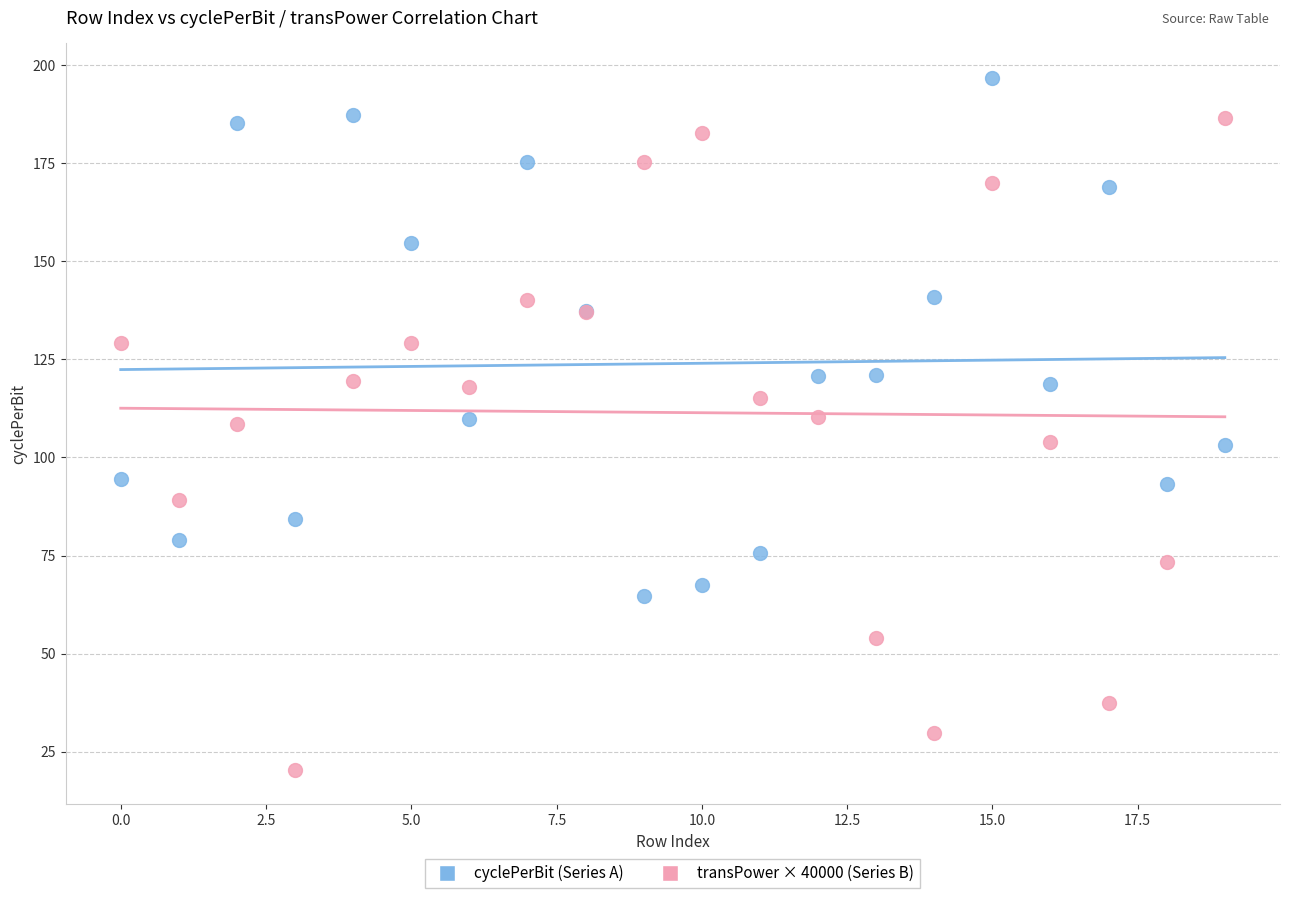

Which series reaches the maximum Y coordinate?

cyclePerBit (Series A)